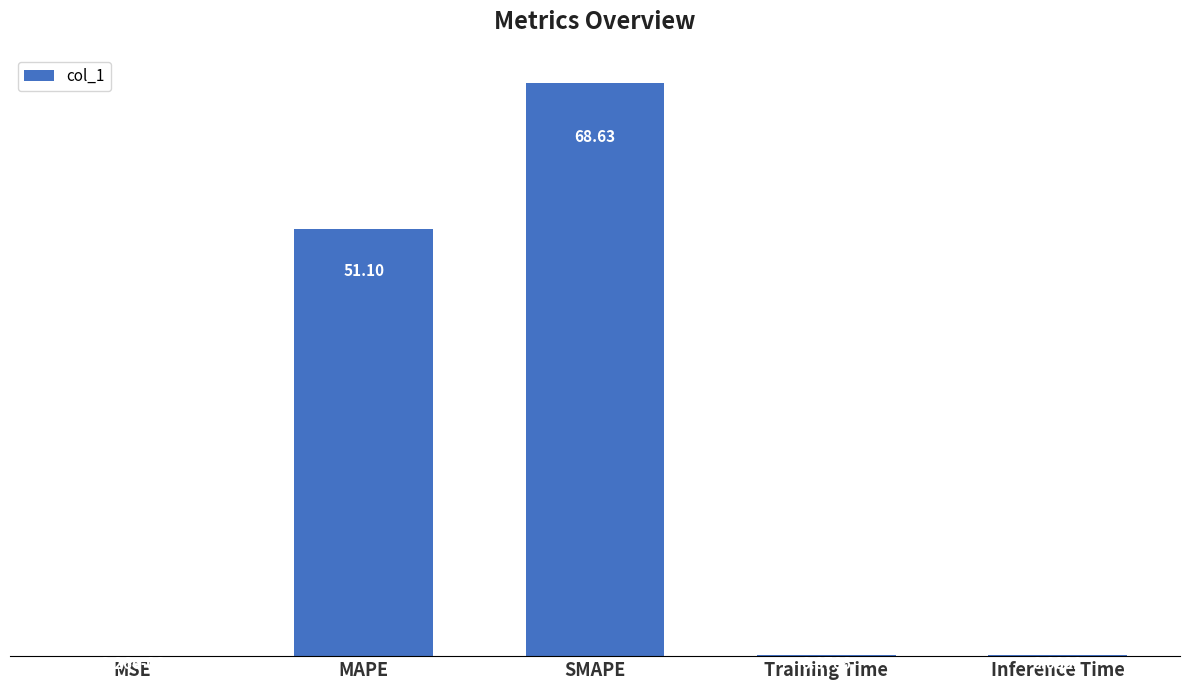

At which label is the value closest to 34?

MAPE